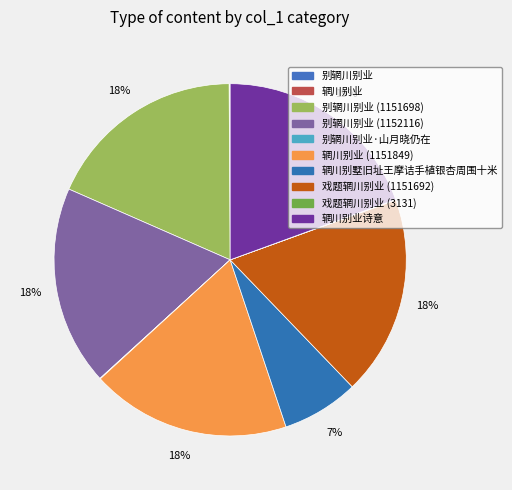

How many segments does this pie chart have?

10